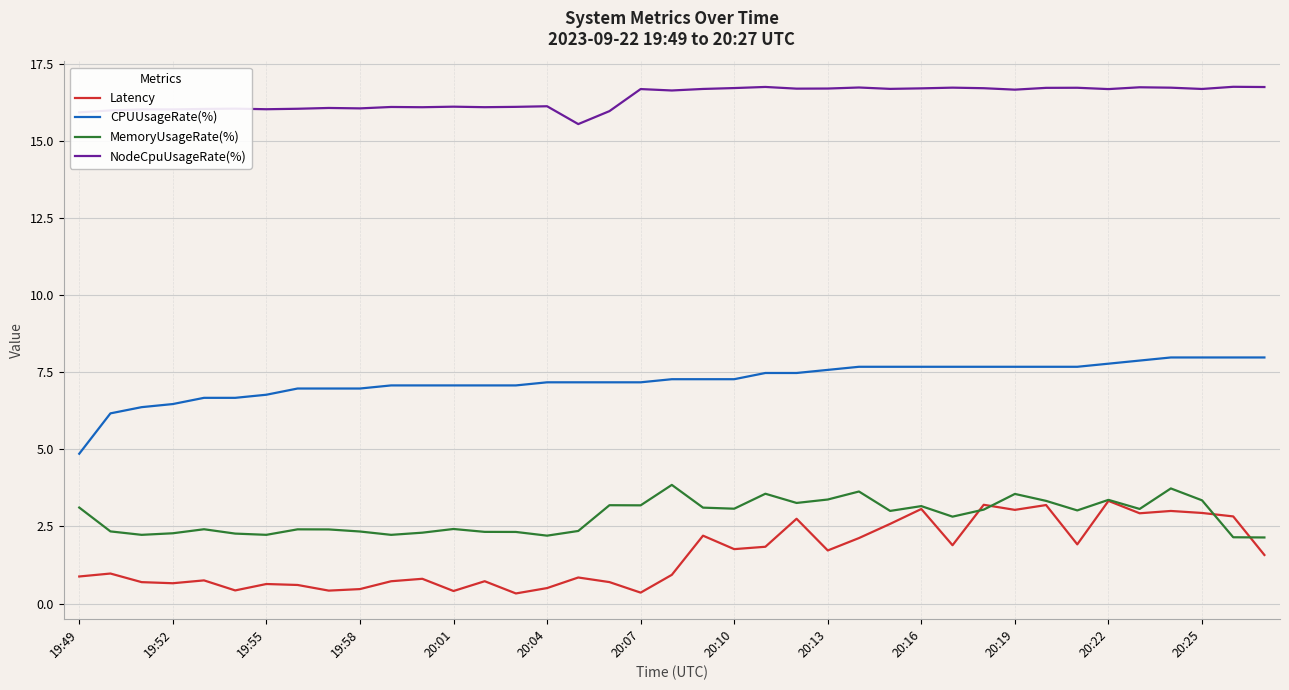

What is the average value of the Latency series?

1.6